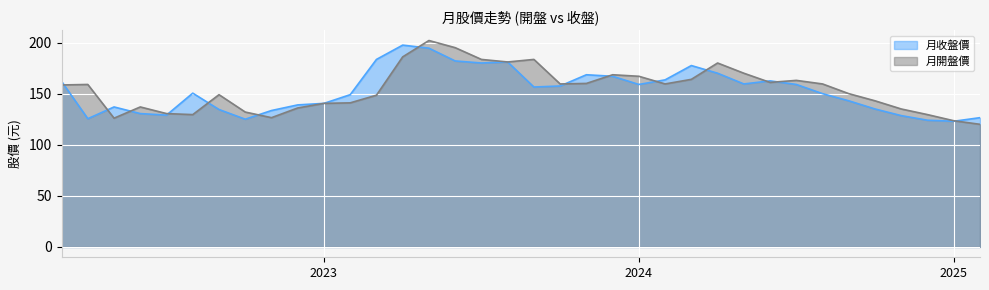

Between 2023-09 and 2022-09, which is larger?

2023-09